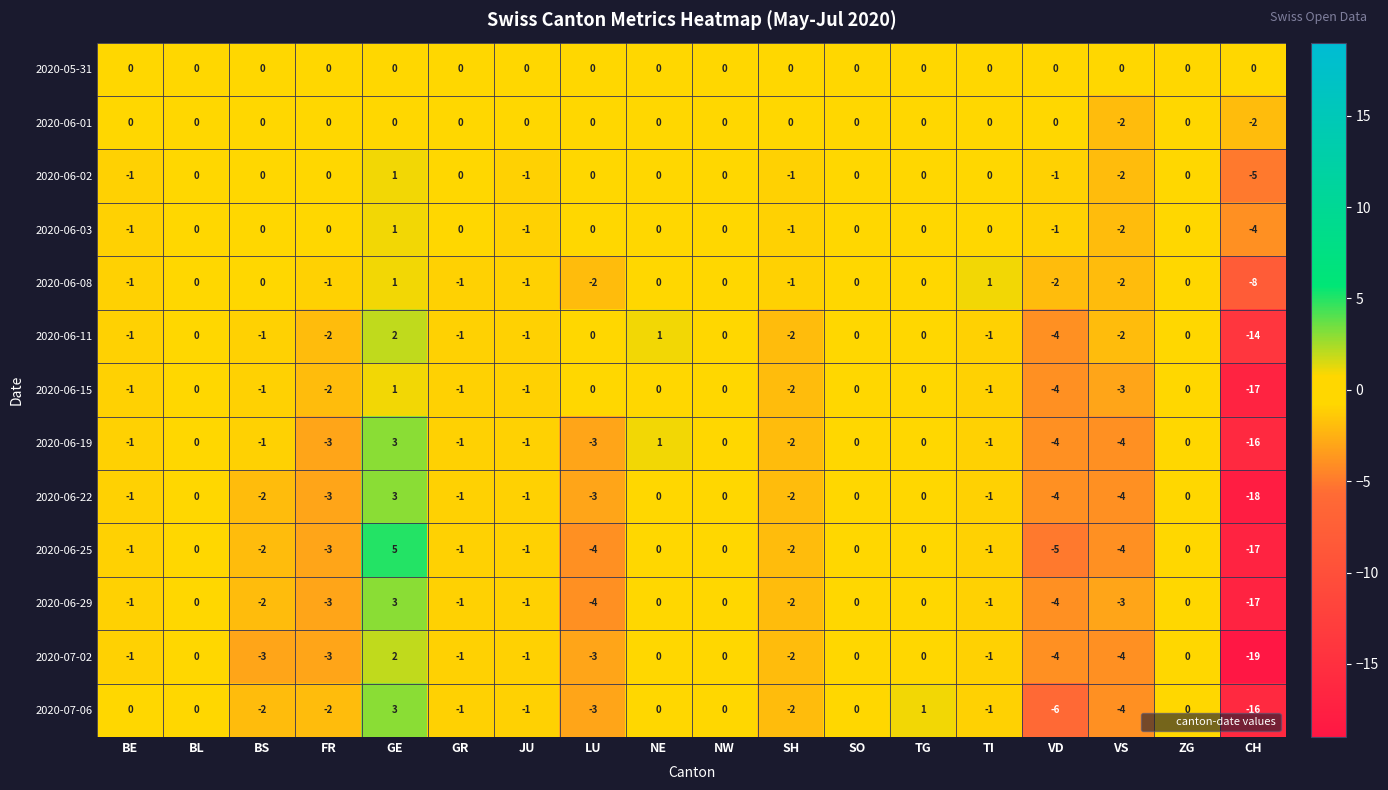

What is the difference between the second highest and second lowest values in the 2020-07-06 series?

7